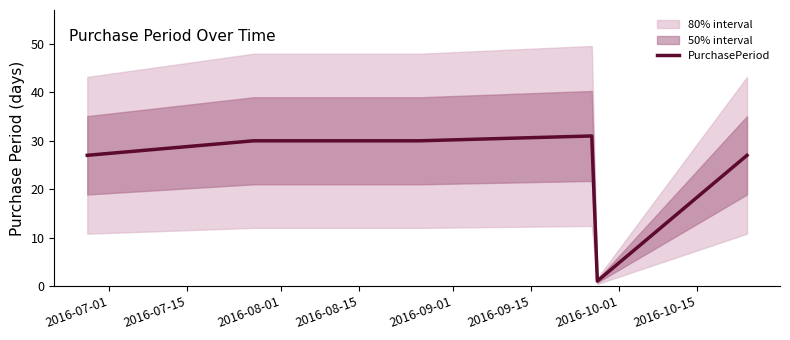

How many lines are shown in the chart?

1